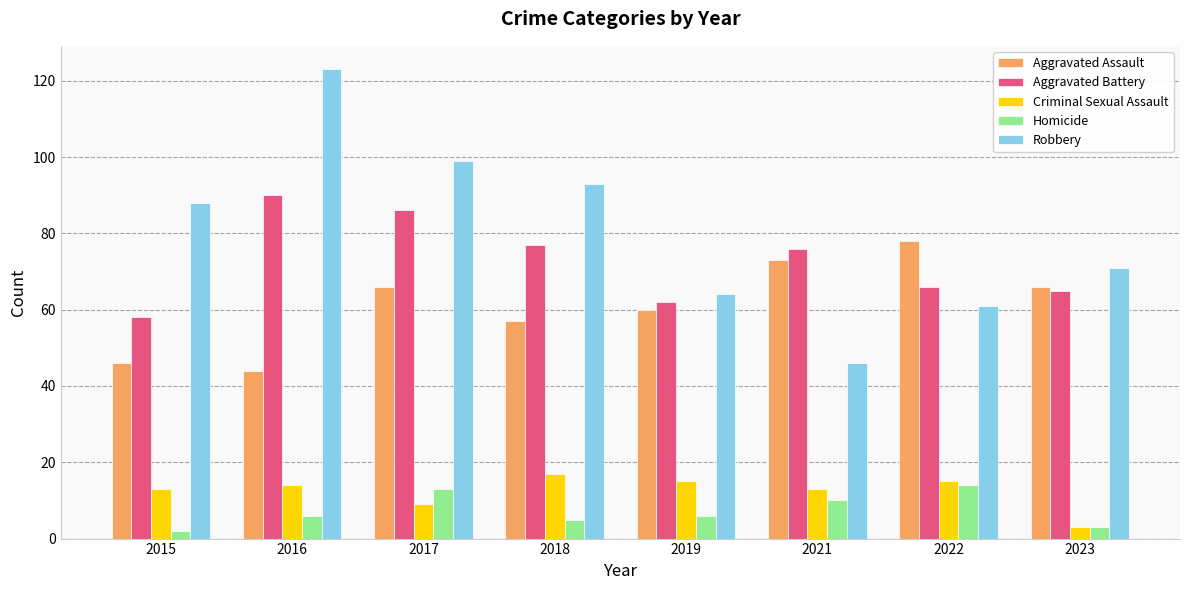

What is the difference between the highest and lowest values at 2015?

86